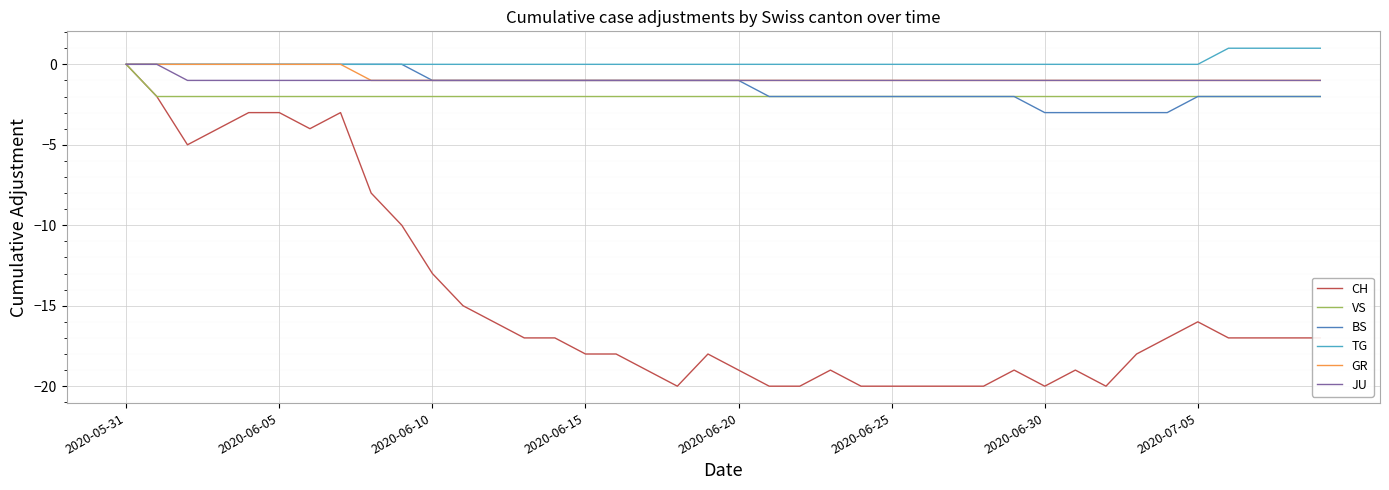

What is the sum of all VS values?

-78